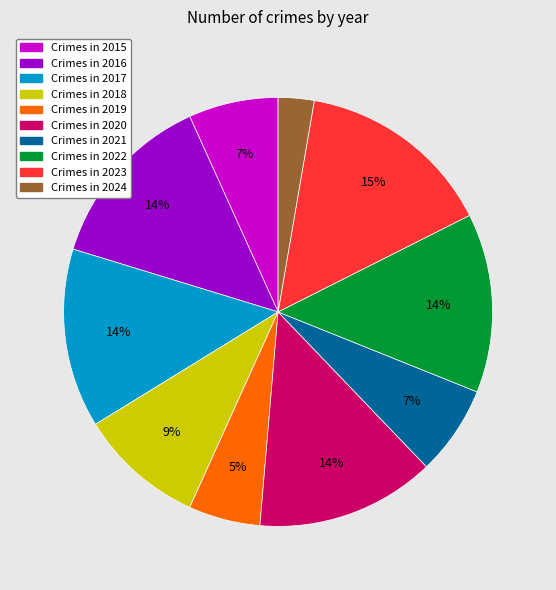

To the nearest percent, what is the average slice percentage?

10%